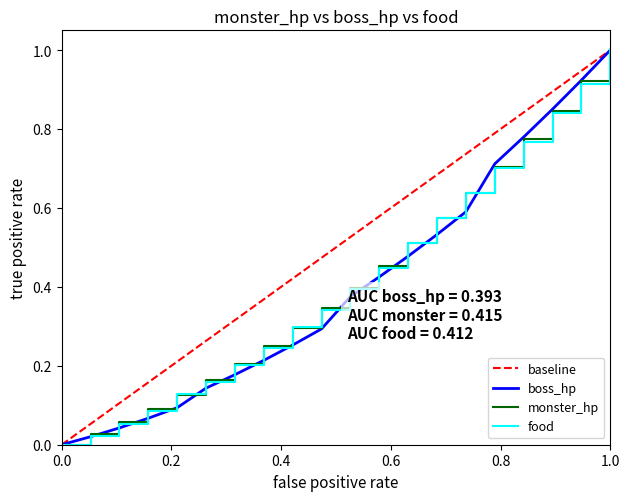

Rank the series by their maximum value, from highest to lowest.

monster_hp, boss_hp, food